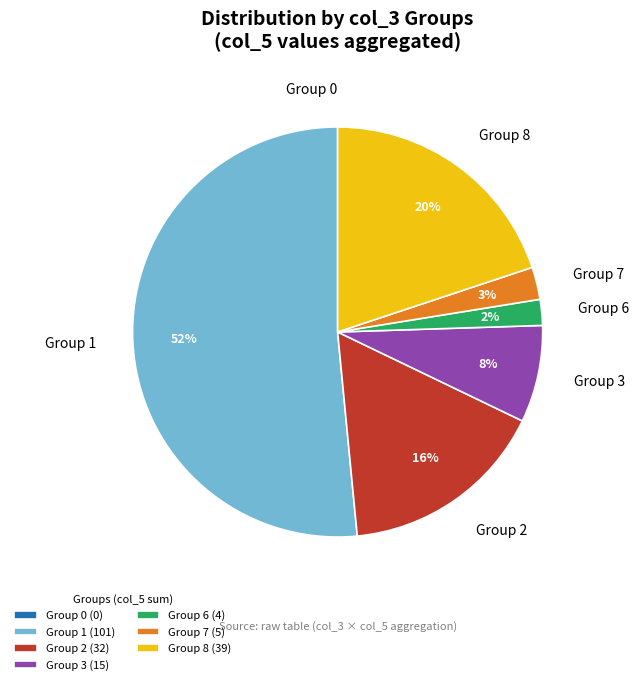

To the nearest percent, what is the combined percentage of Group 7 and Group 2?

19%